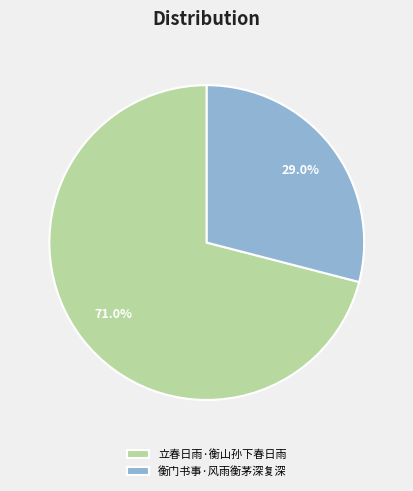

Combined, do 立春日雨·衡山孙下春日雨 and 衡门书事·风雨衡茅深复深 account for over 50%?

Yes